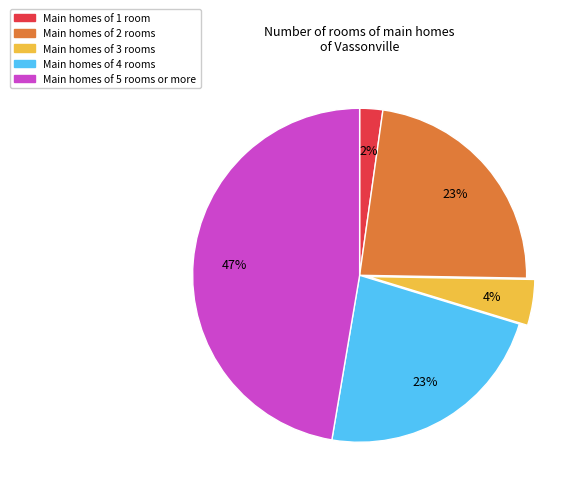

Do Main homes of 4 rooms and Main homes of 2 rooms together represent more than half of the pie?

No